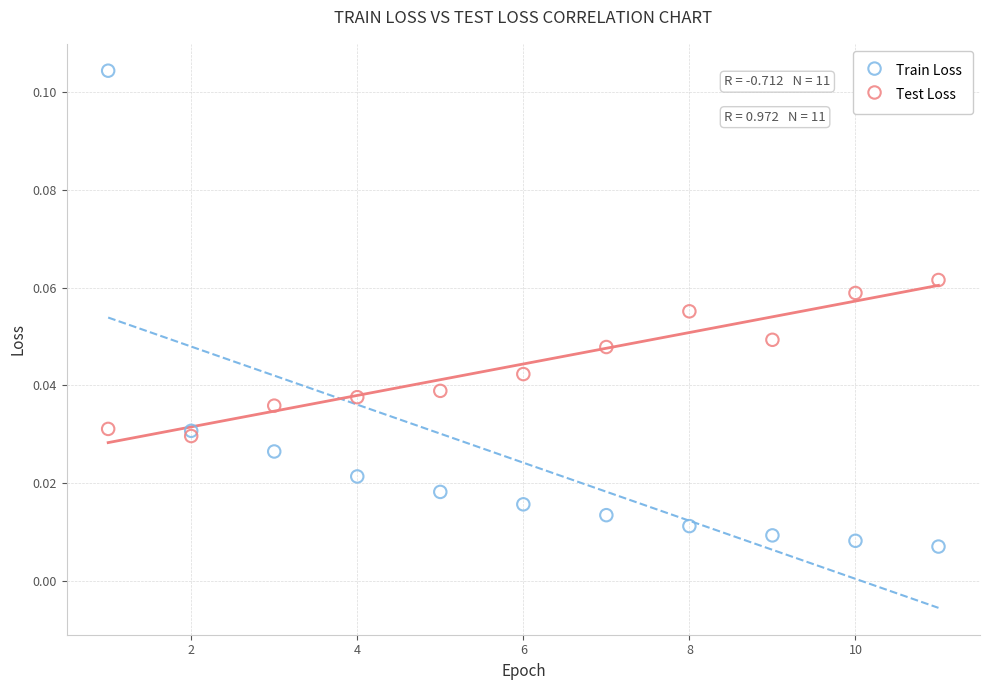

Which series has the largest Y range (max minus min)?

Train Loss